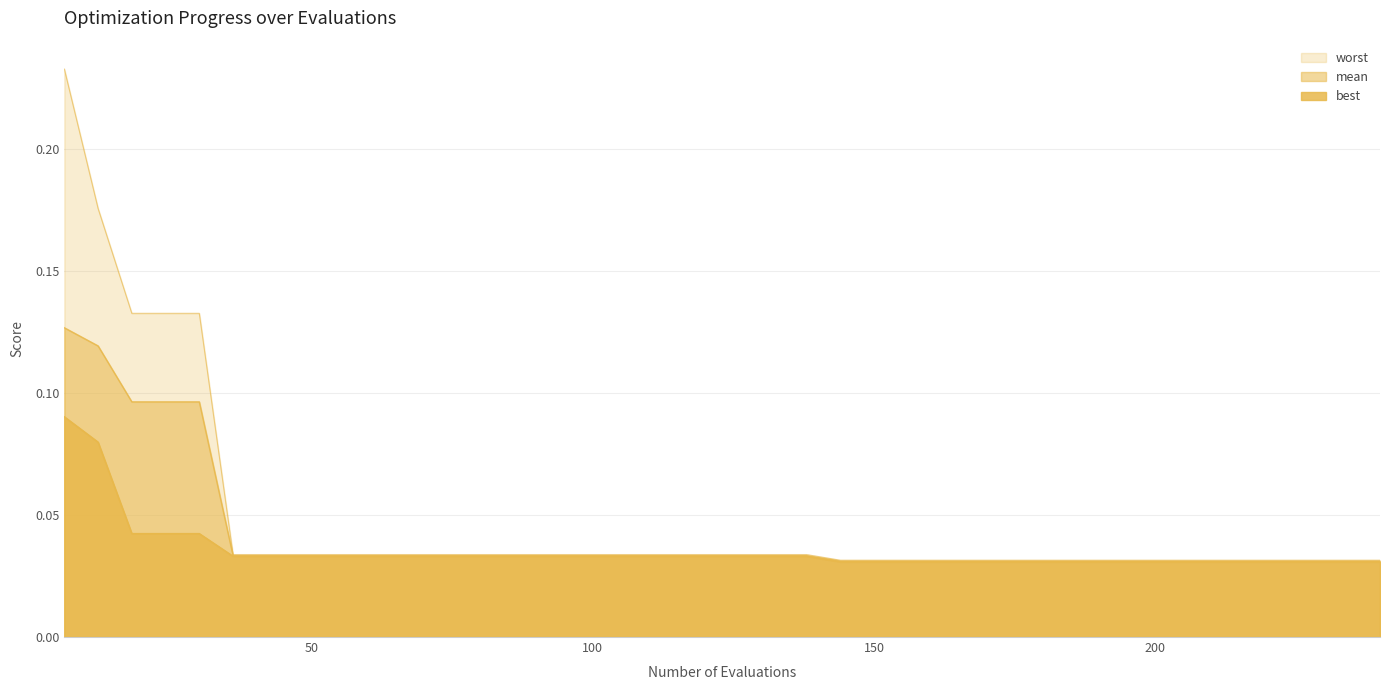

What are all the series names shown in the legend?

mean, best, worst